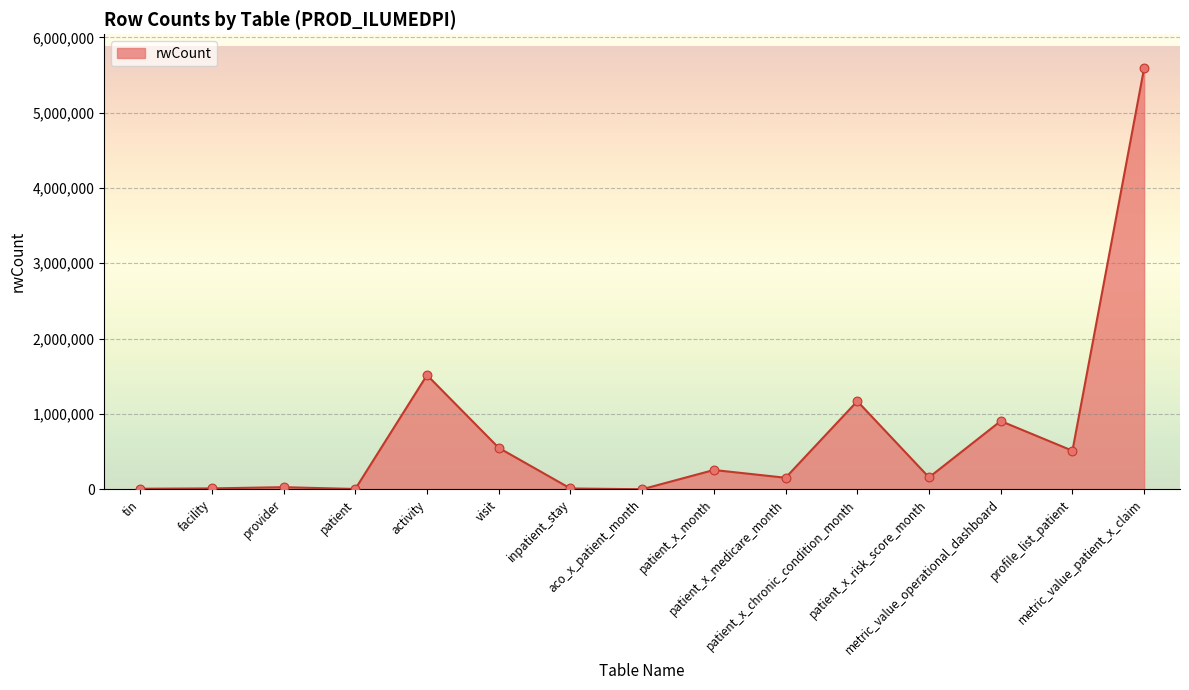

Which has a higher value, patient_x_chronic_condition_month or tin?

patient_x_chronic_condition_month